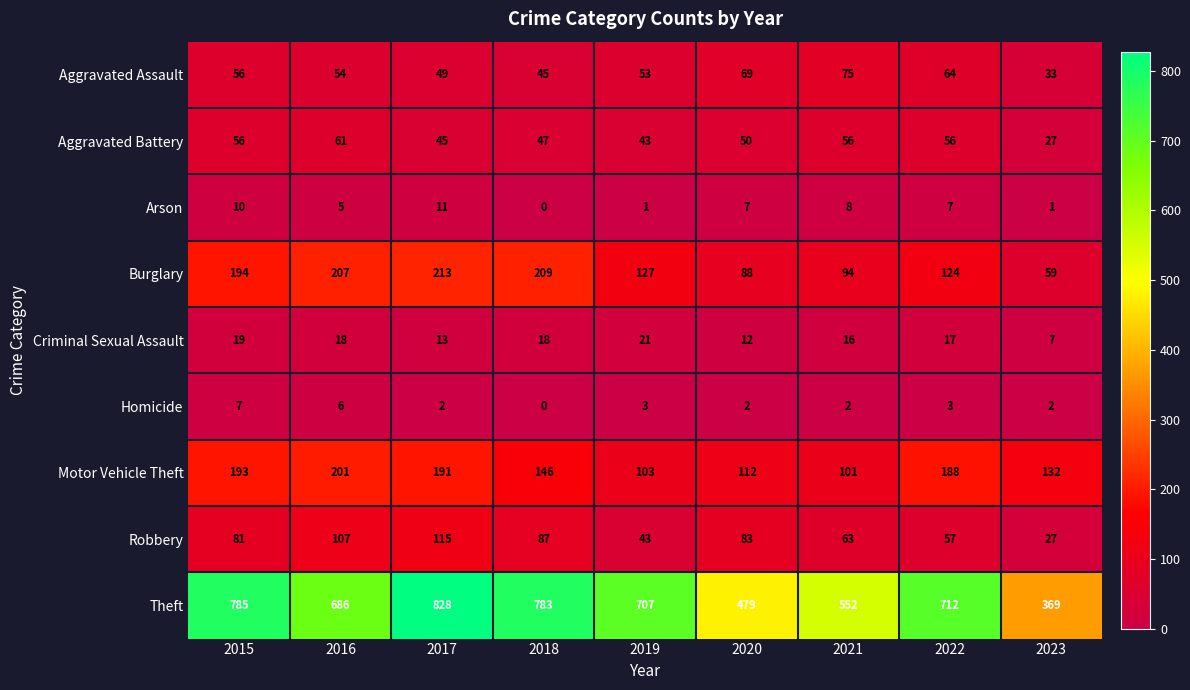

At which category is the sum across all series the highest?

2017